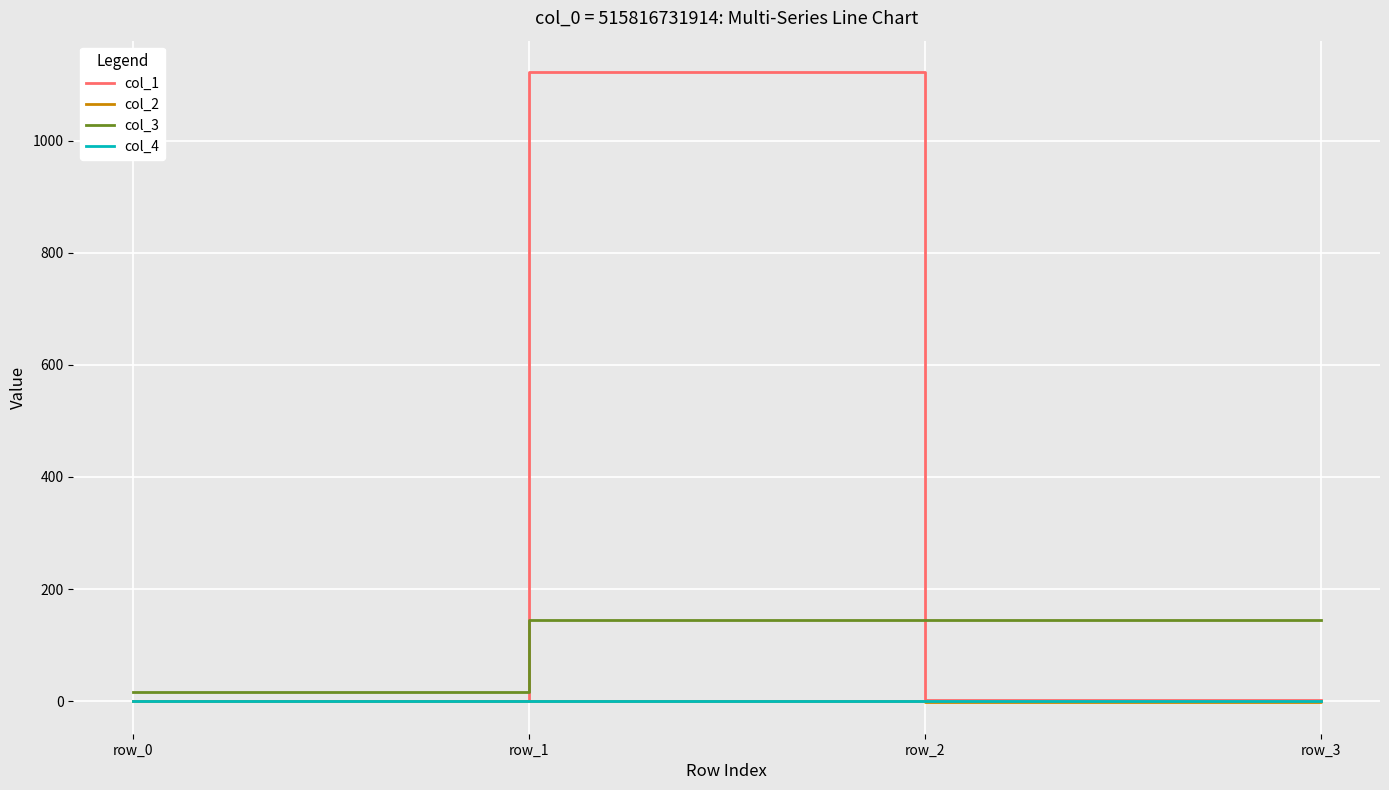

What is the average value of the col_1 series?

281.7